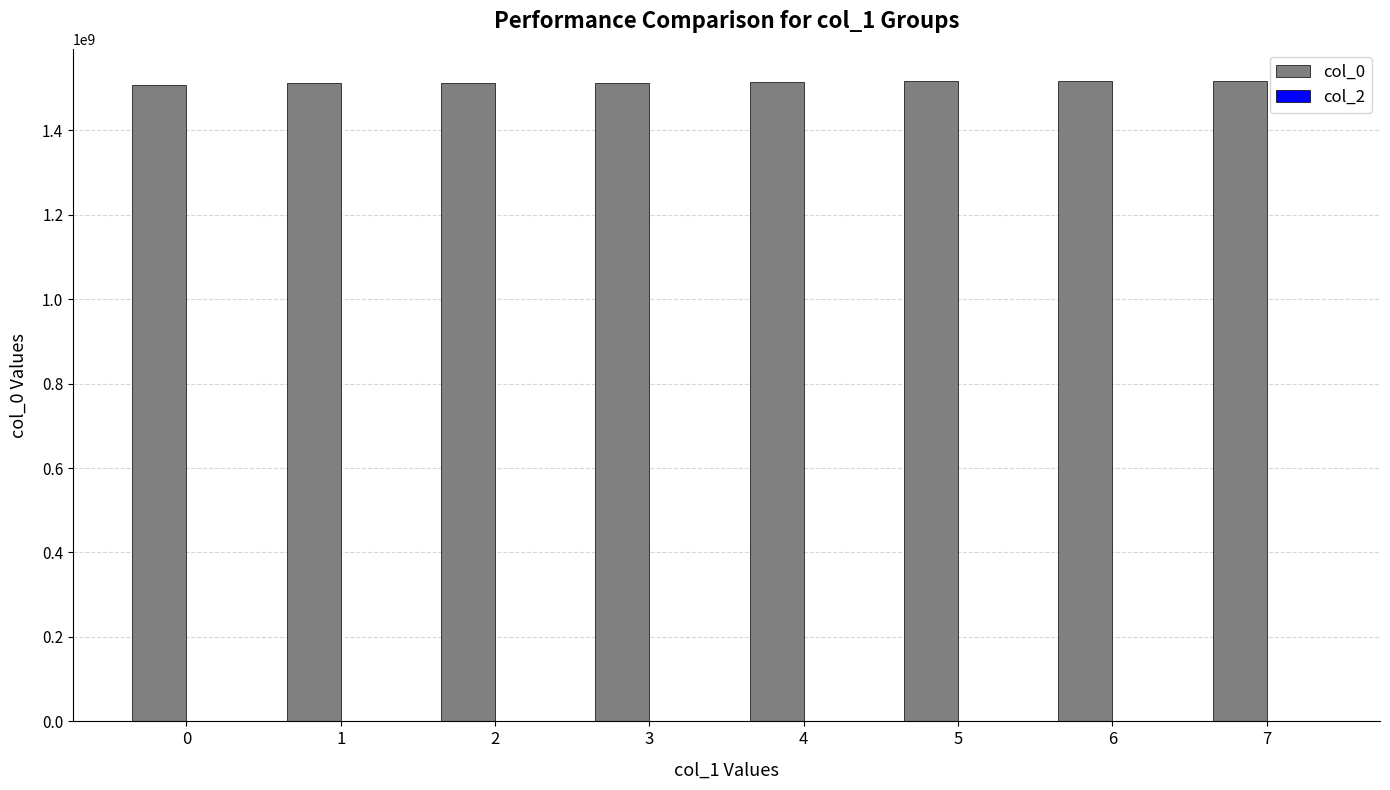

Approximately how many times larger is the value at 1 compared to 6?

1.0